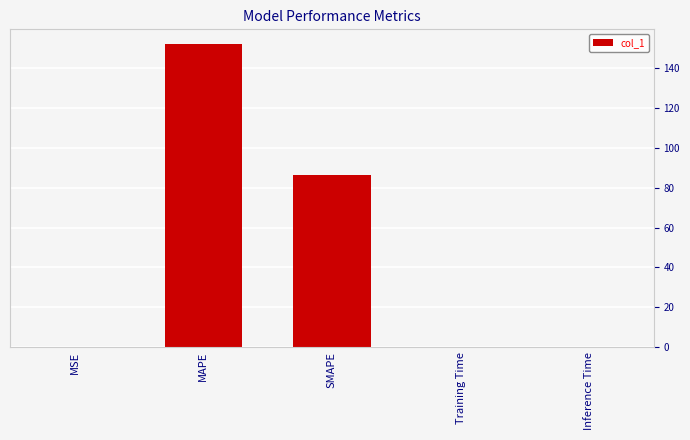

True or false: the data shows 38.4 at MAPE.

False